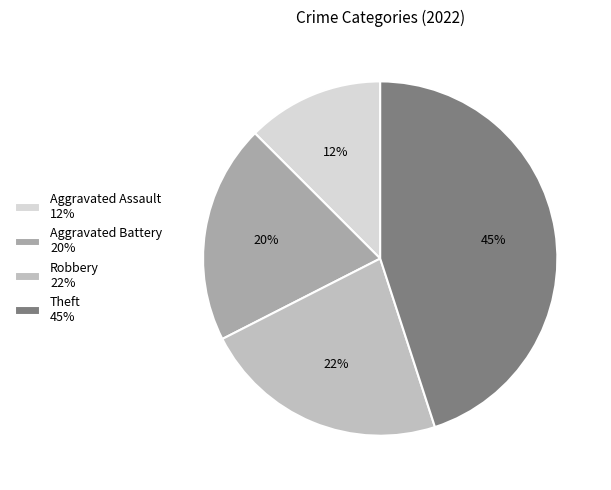

What portion of the pie excludes Aggravated Battery?

80.0%